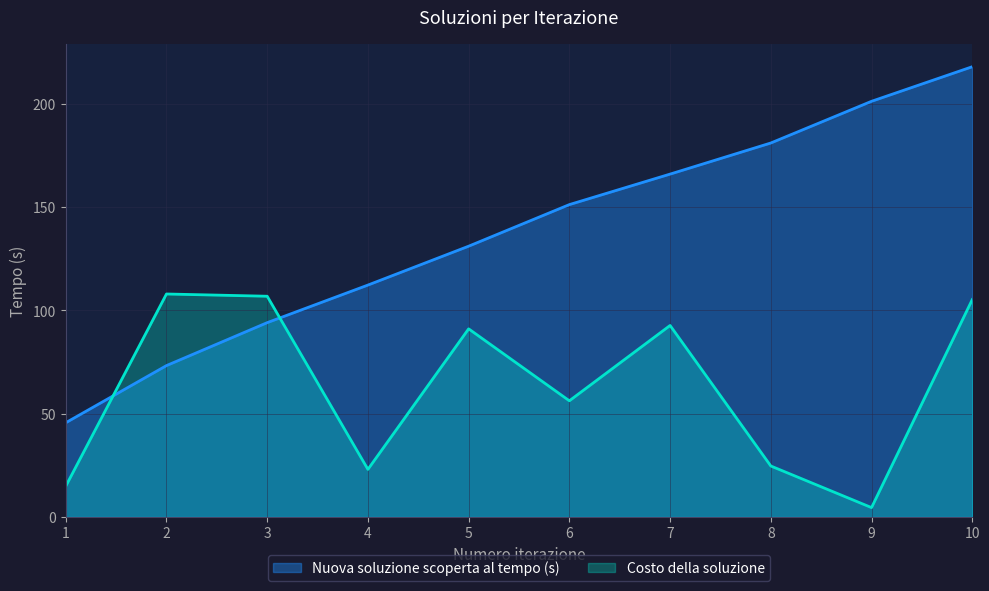

Reading right to left, transcribe all the data shown in this chart.

Nuova soluzione scoperta al tempo (s): 218.0	201.2	181.0	166.0	151.2	131.1	112.3	94.1	73.3	45.6
Costo della soluzione: 105.2	4.6	24.7	92.7	56.3	91.1	23.1	106.9	108.0	14.9